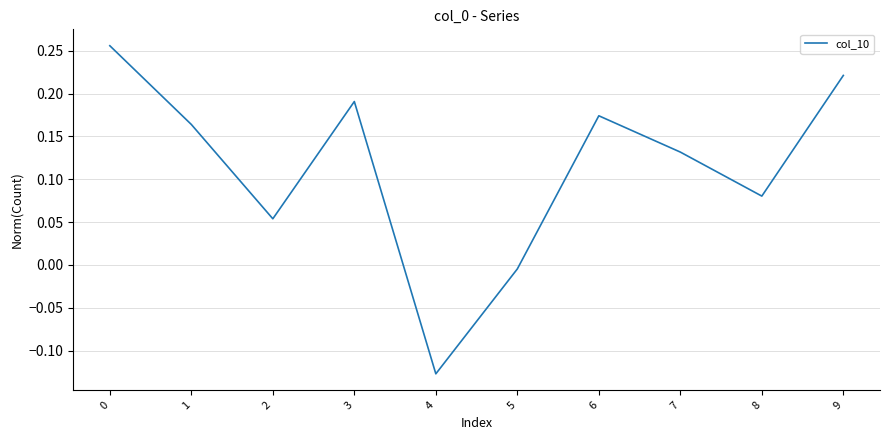

At which category does the chart reach its minimum across all series?

4